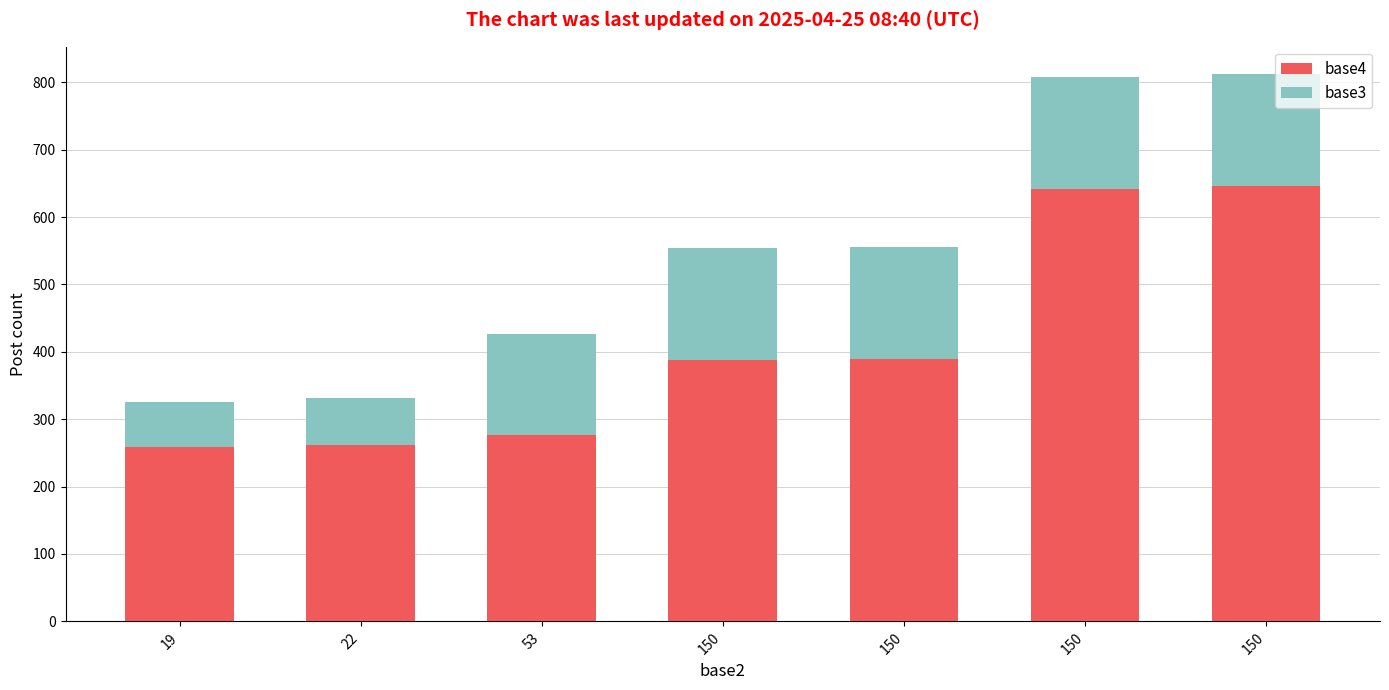

Rank the categories by base4 value from lowest to highest.

19, 22, 53, 150, 150, 150, 150